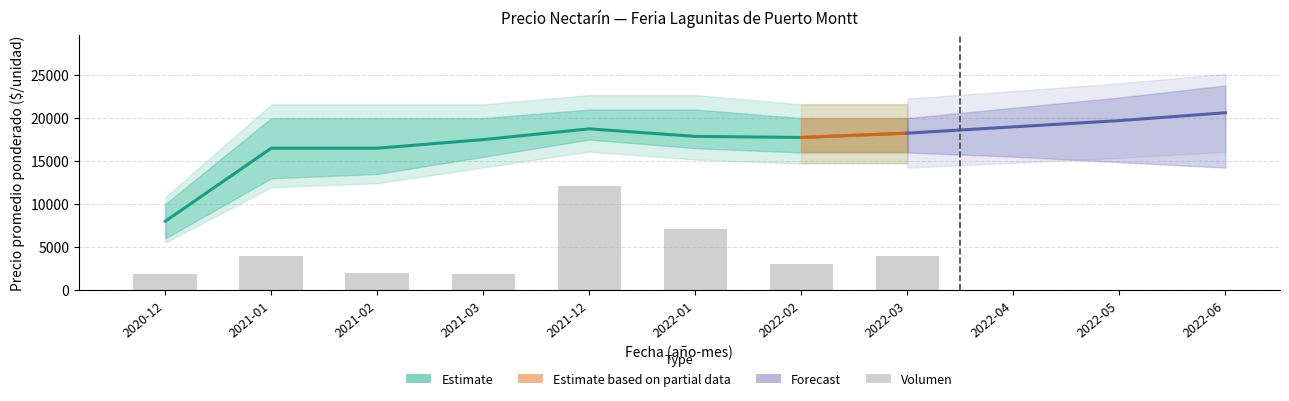

True or false: Precio minimo has a value of 25004 at 2022-02.

False